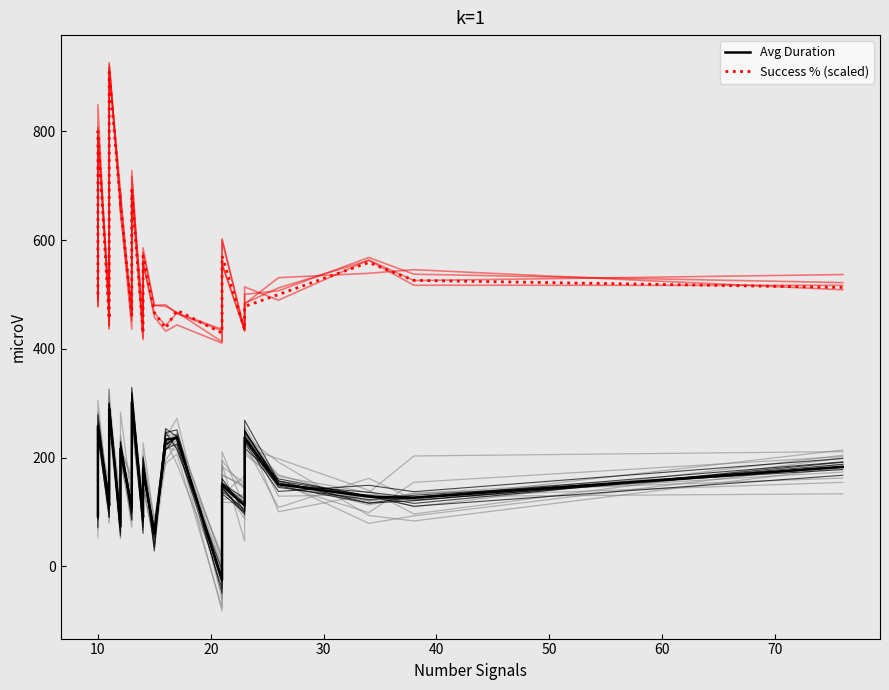

What are all the series names shown in the legend?

Avg Duration, Success % (scaled)